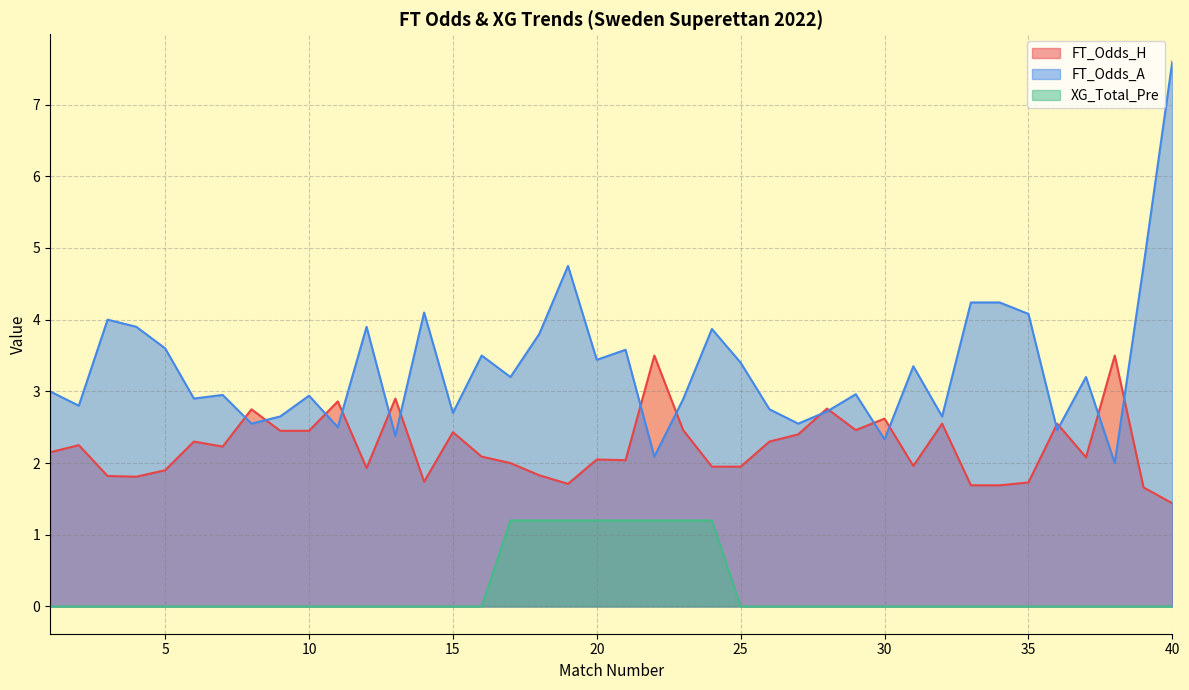

Which category has the highest value across all series?

40